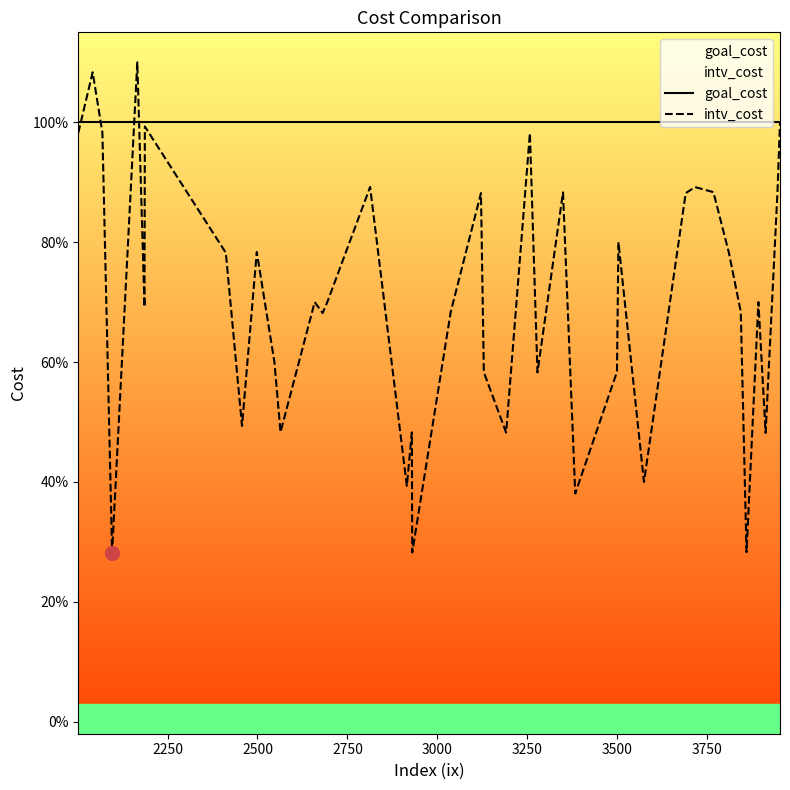

Does the chart have visible grid lines?

No